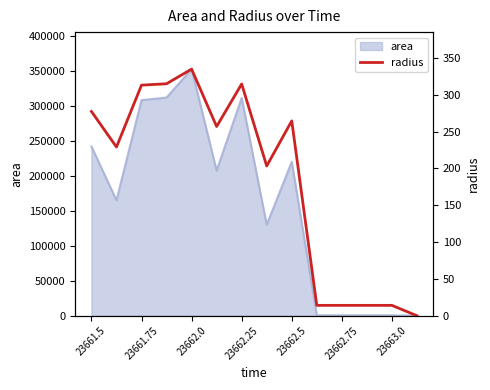

Which category has the highest value in the area series?

23662.0